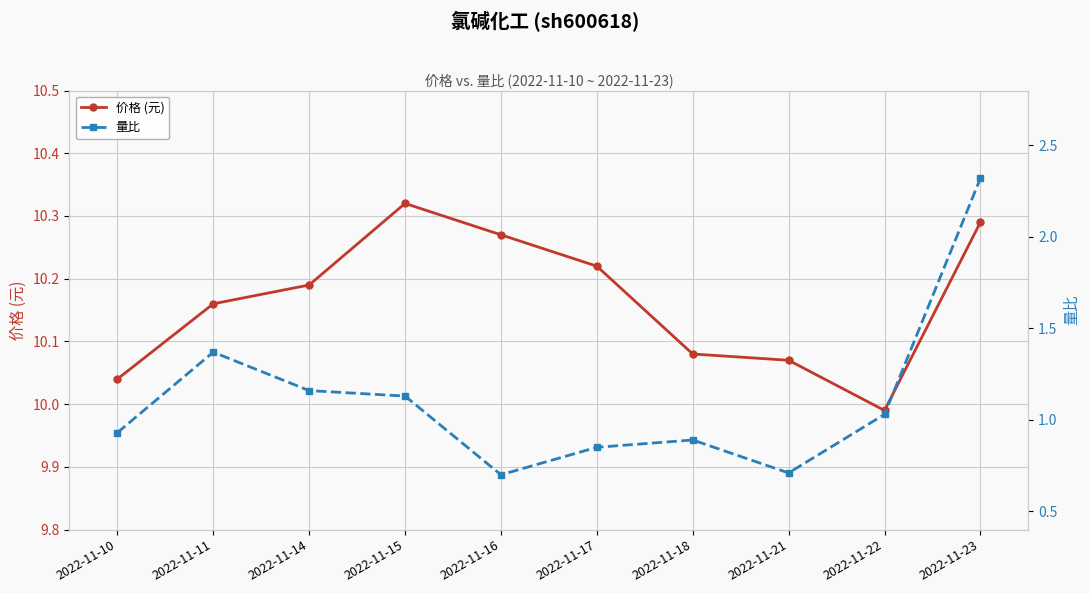

Rank the series by their maximum value, from lowest to highest.

量比, 价格 (元)